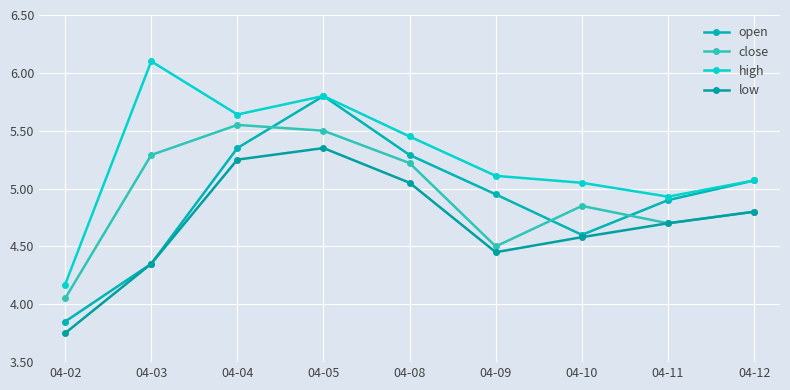

Rank the series by their maximum value, from highest to lowest.

high, open, close, low